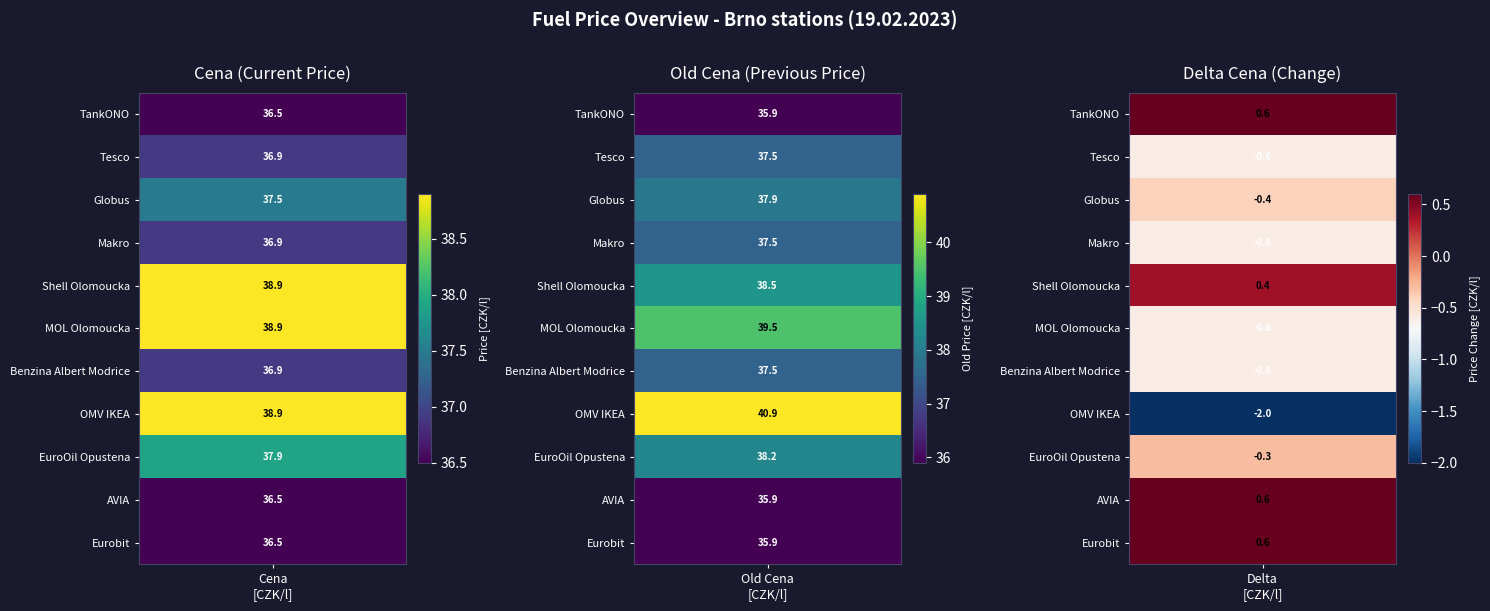

Which series has the largest range (max minus min)?

old_cena